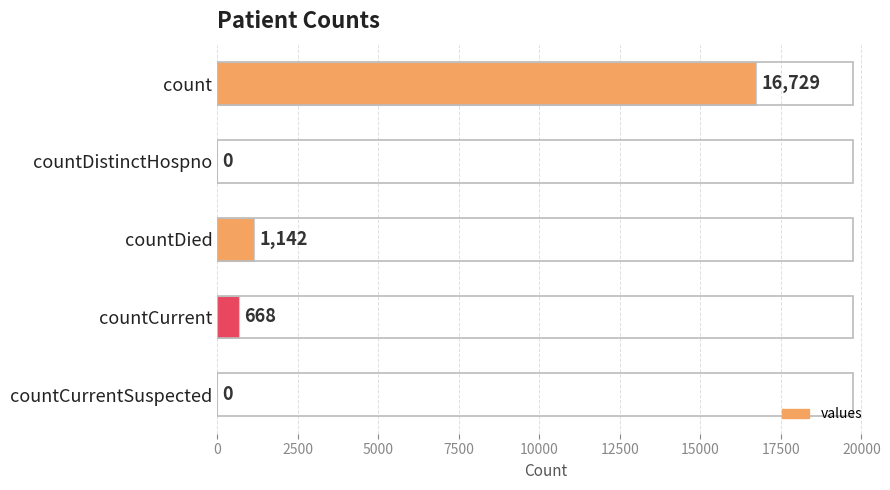

What is the maximum value shown in the chart?

16729